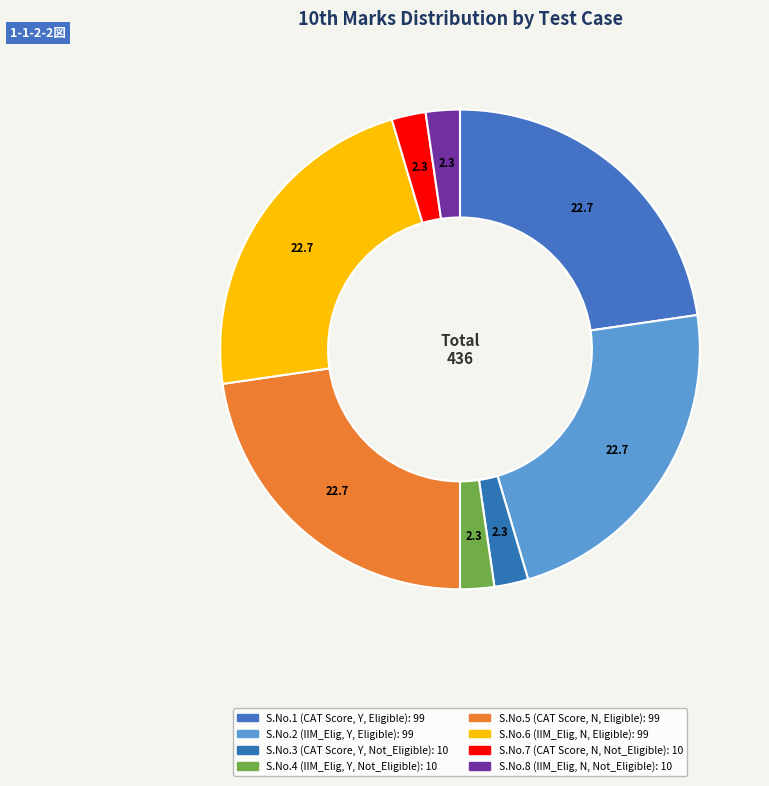

Is there a majority slice in this chart?

No